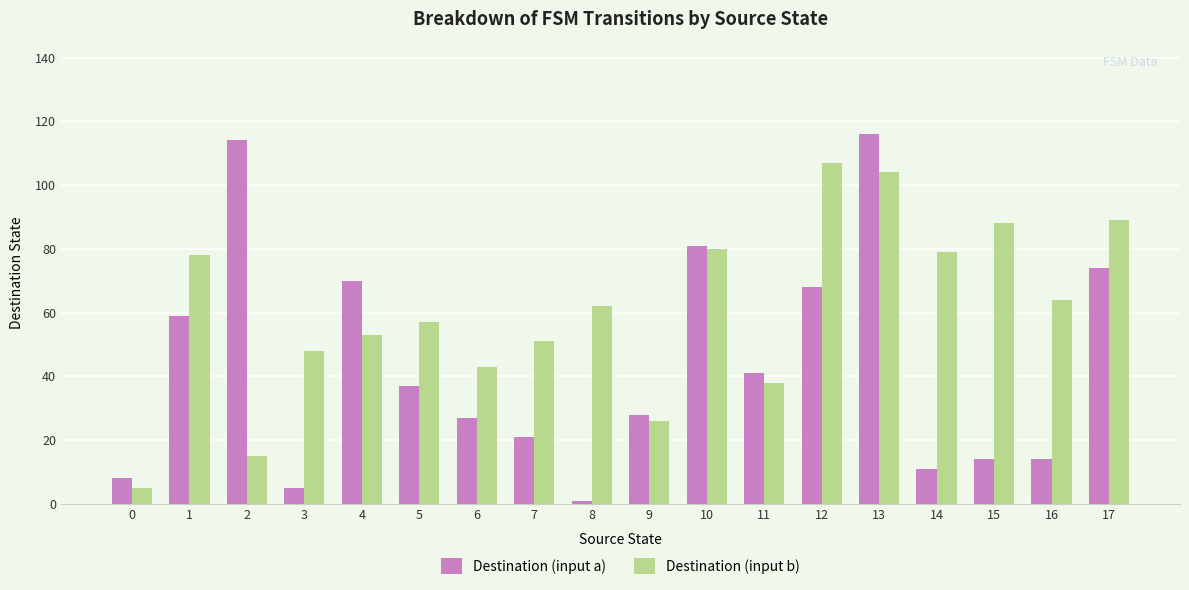

What is the spread (max minus min) of values at 1?

19